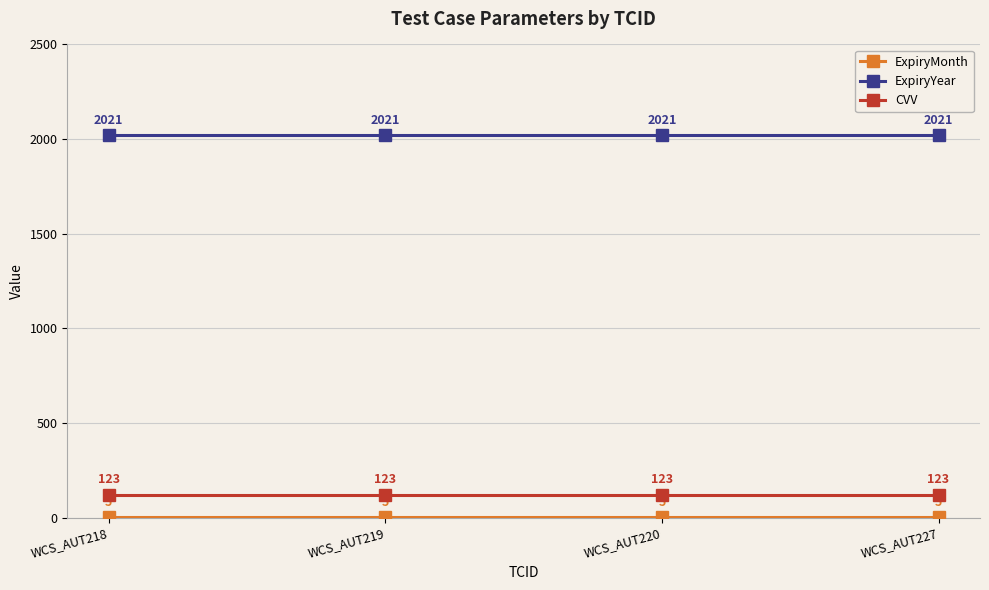

What is the difference between the highest and lowest values at WCS_AUT220?

2016